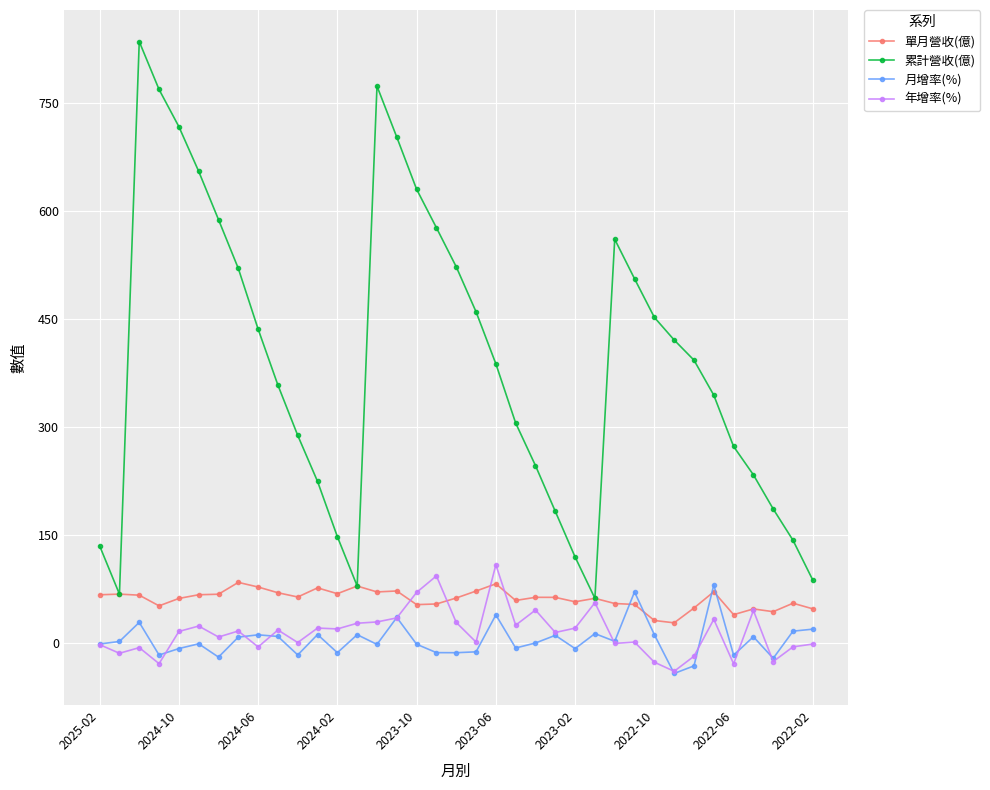

Which series has the widest spread of values?

累計營收(億)